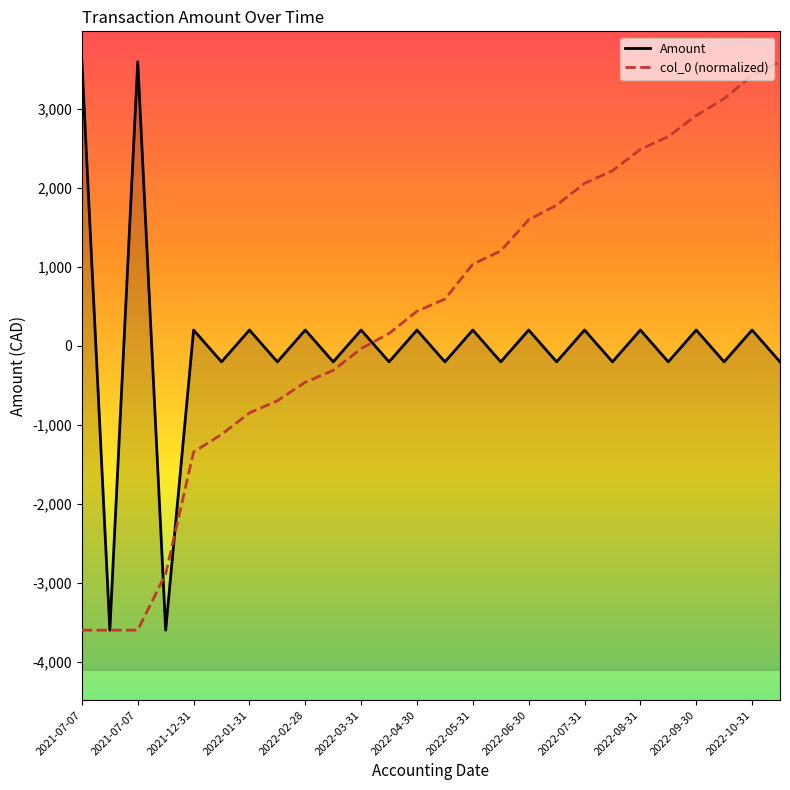

How many values in the Amount series exceed 201?

13